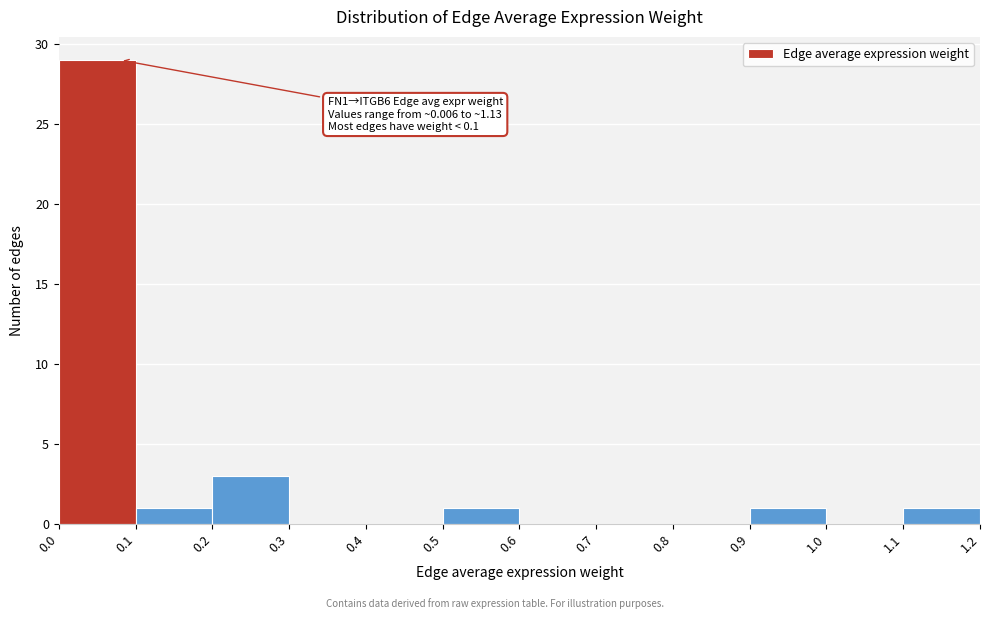

Over which range of the x-axis is the bar tallest?

0.0 to 0.1